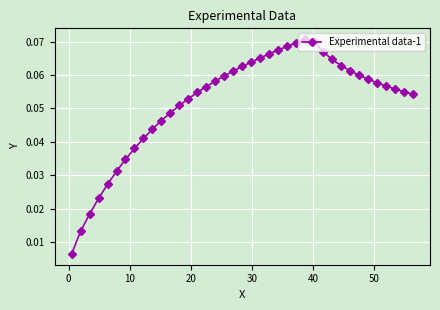

What is the sum of all values?

2.0